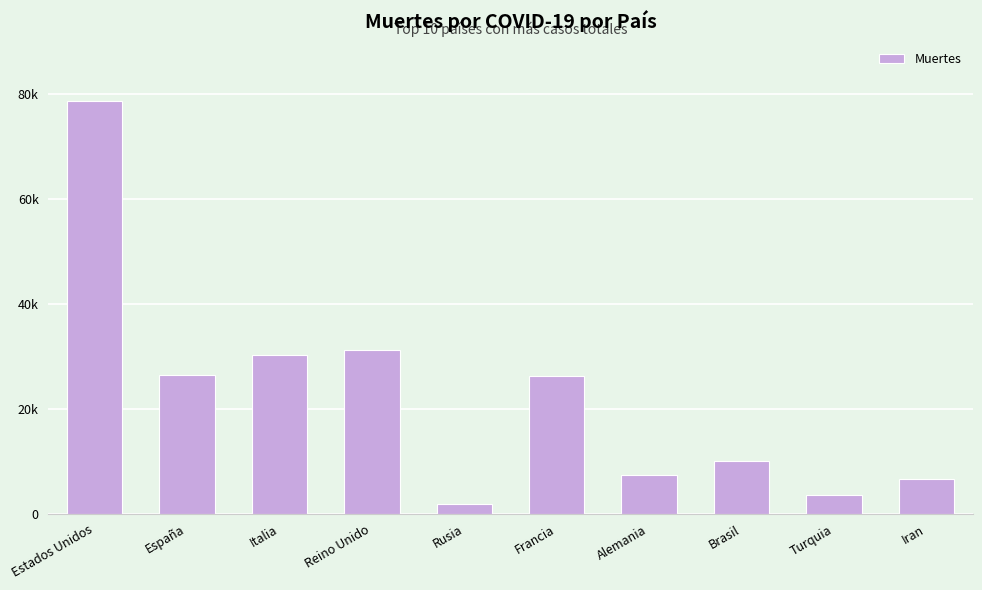

Reading left to right, transcribe all the data shown in this chart.

78646	26478	30201	31241	1827	26230	7510	10037	3689	6589